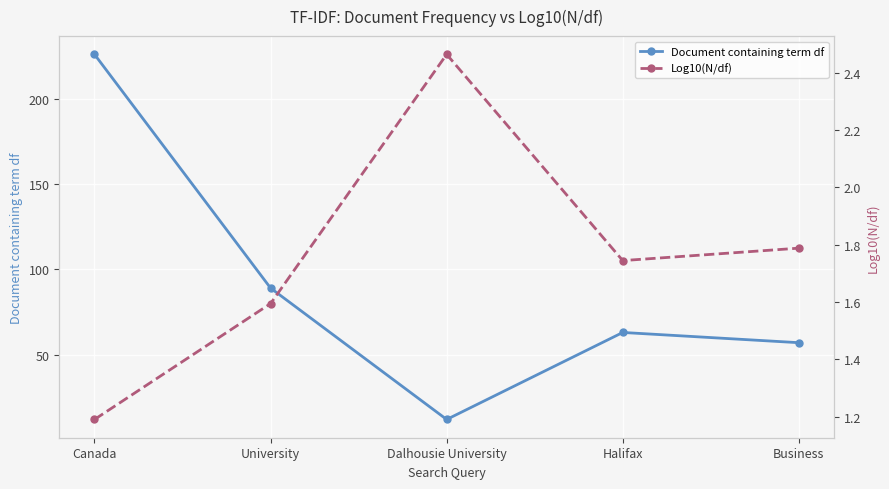

True or false: Document containing term df has more than 1 interior local peaks.

False